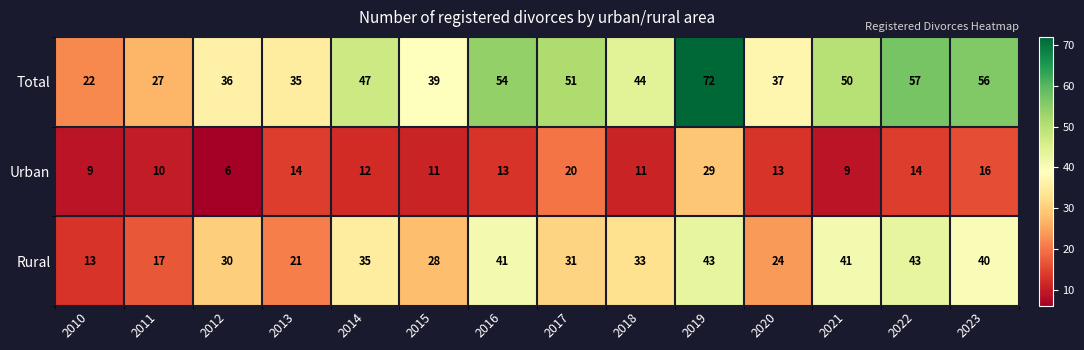

Which series has the widest spread of values?

Total